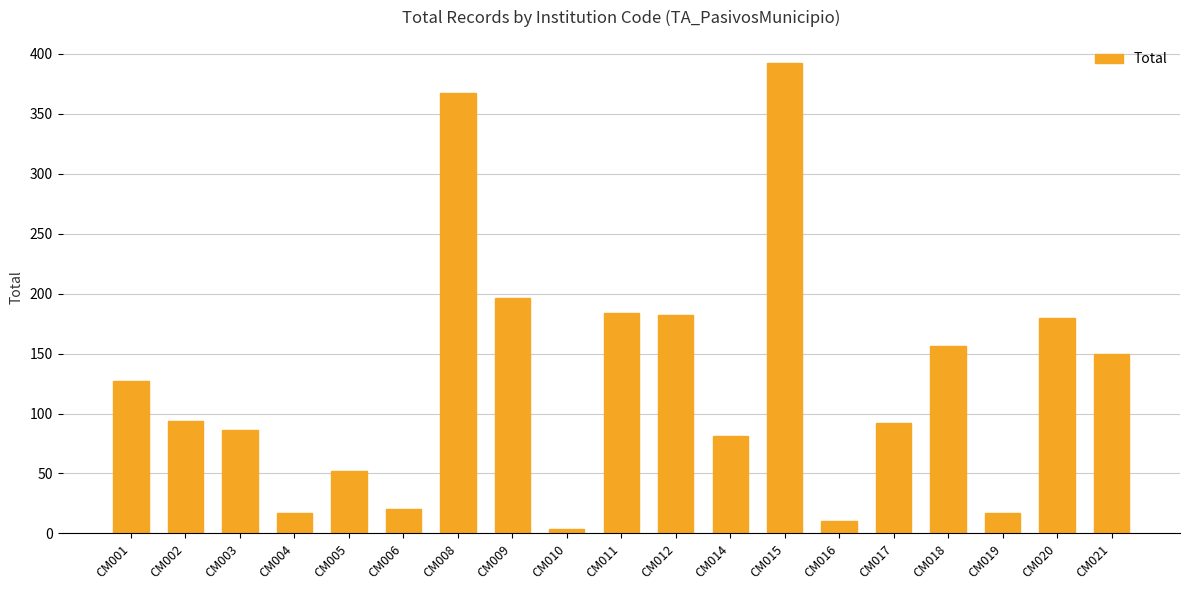

True or false: the data shows 63 at CM001.

False